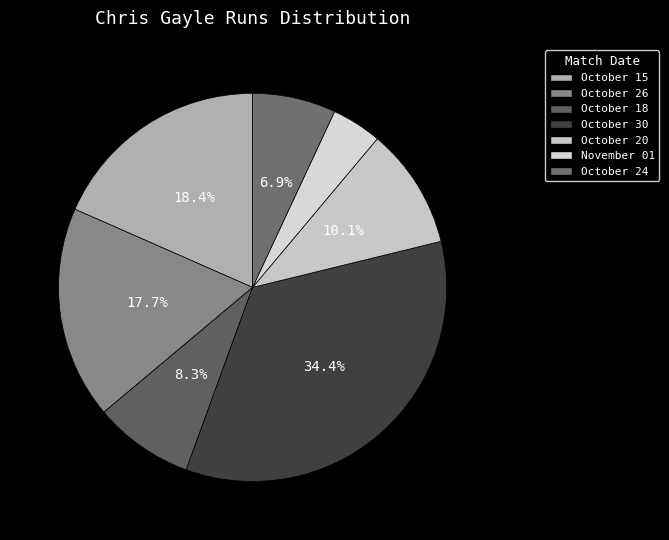

Does October 30 account for over 50% of the chart?

No